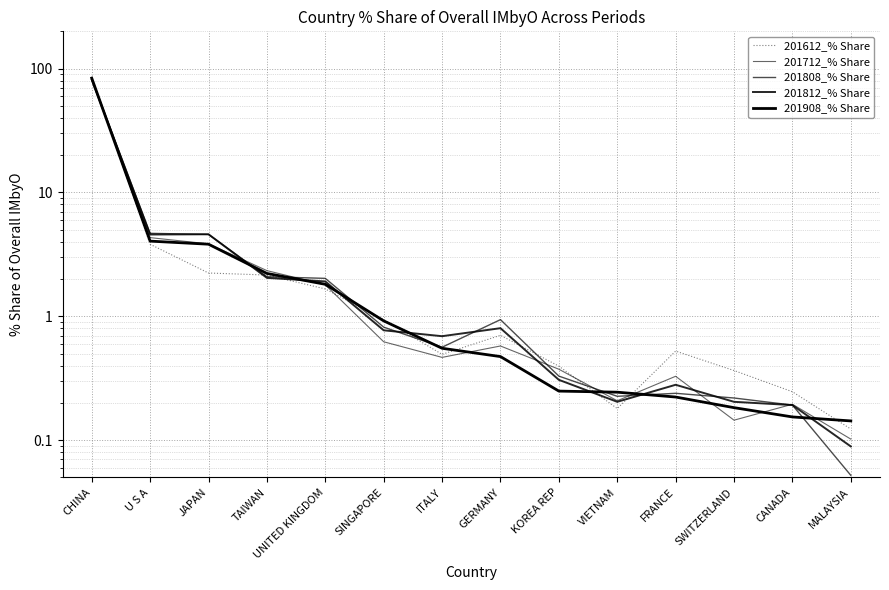

Does the chart display data point markers on the line(s)?

No